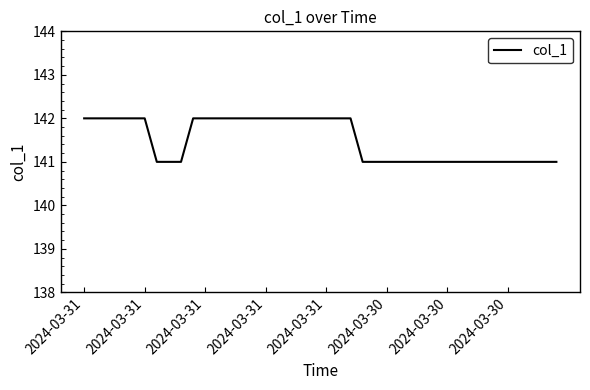

What is the minimum value shown in the chart?

141